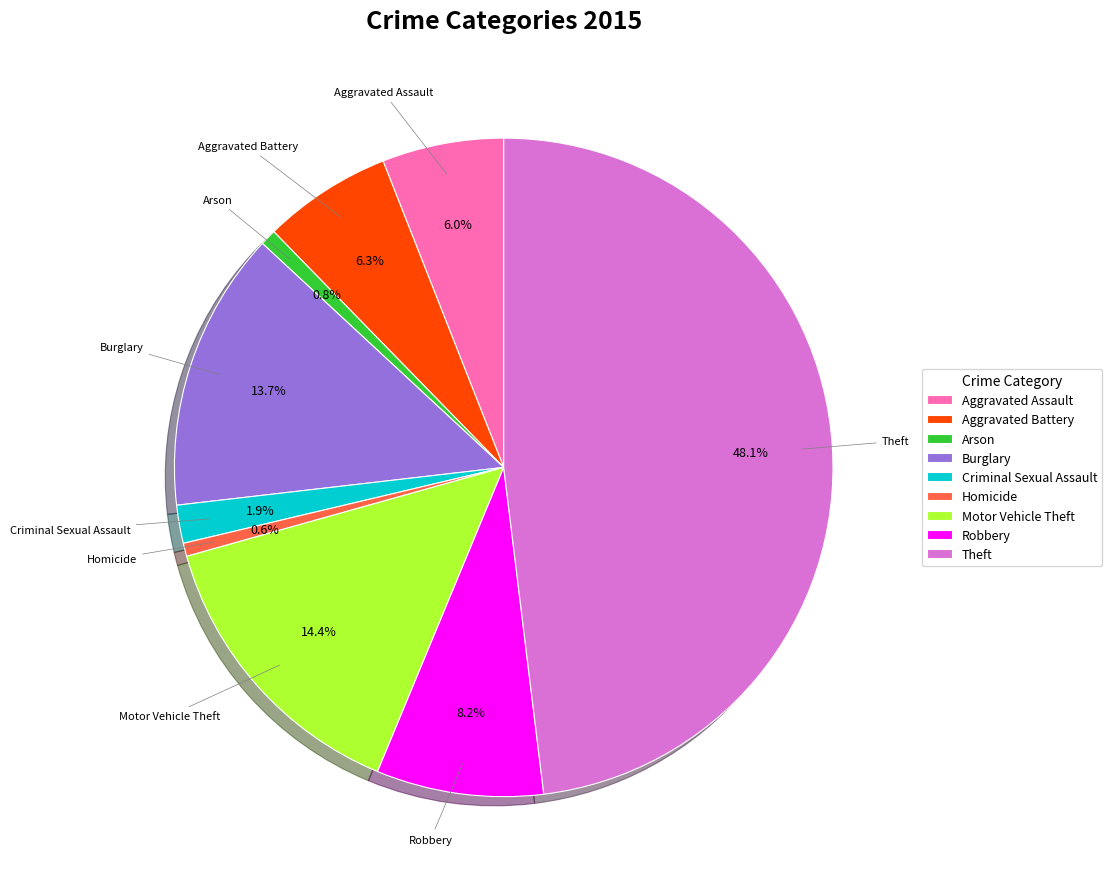

To the nearest percent, what is the average slice percentage?

11%